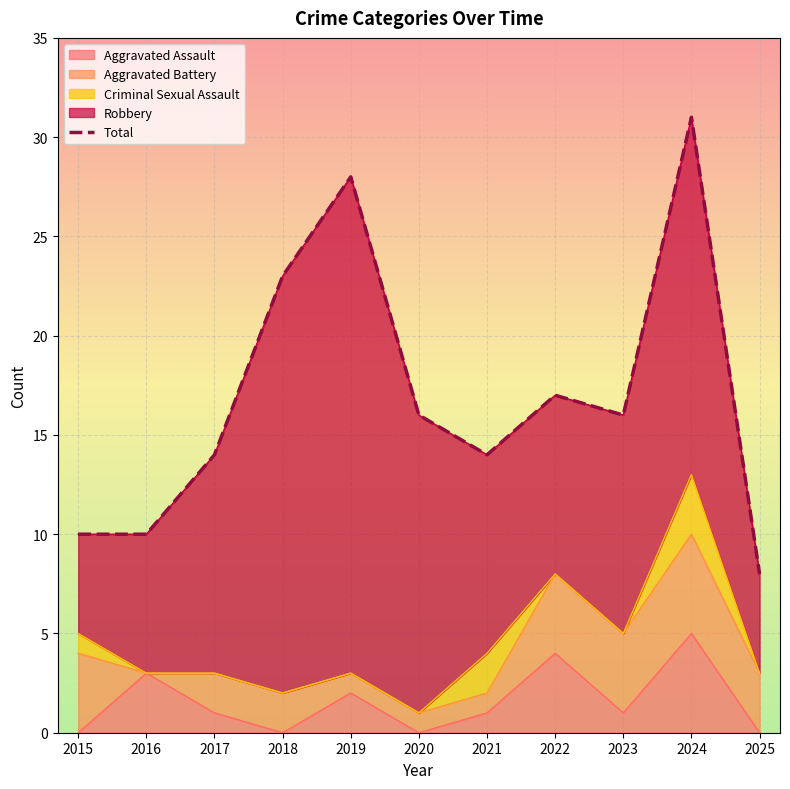

Rank the categories by value from highest to lowest.

2024, 2019, 2018, 2022, 2020, 2023, 2017, 2021, 2015, 2016, 2025